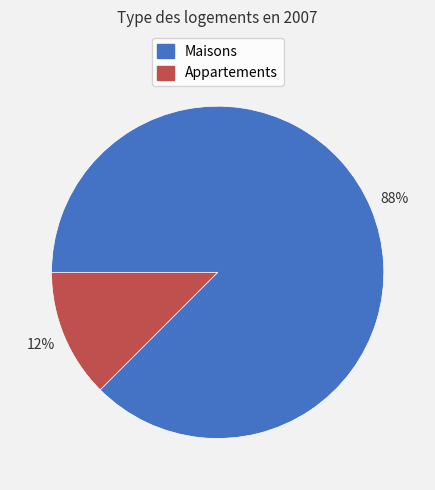

To the nearest percent, what is the average slice percentage?

50%